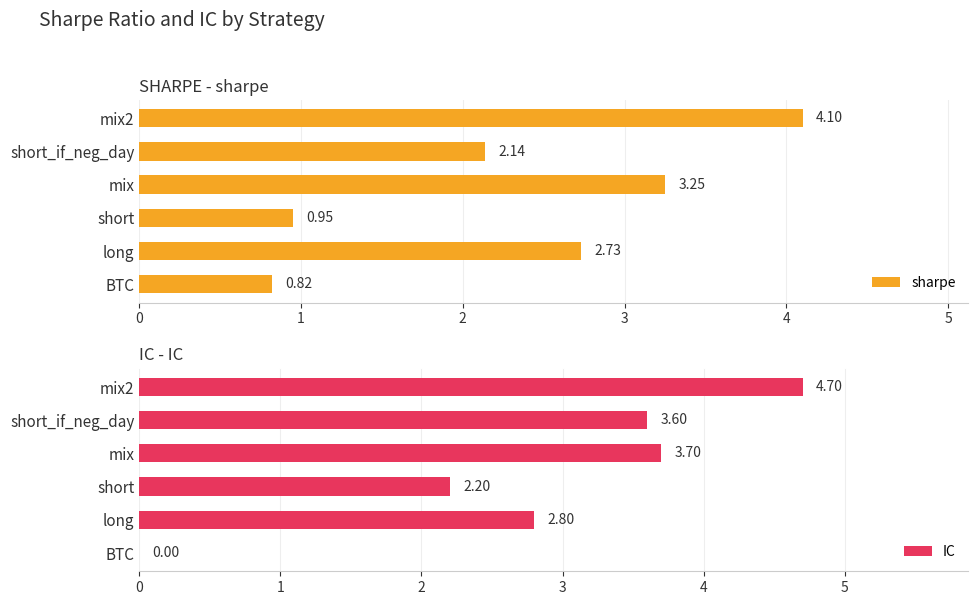

Reading left to right, list all the values displayed in this chart.

sharpe: 0.8	2.7	0.9	3.2	2.1	4.1
IC: 0.0	2.8	2.2	3.7	3.6	4.7